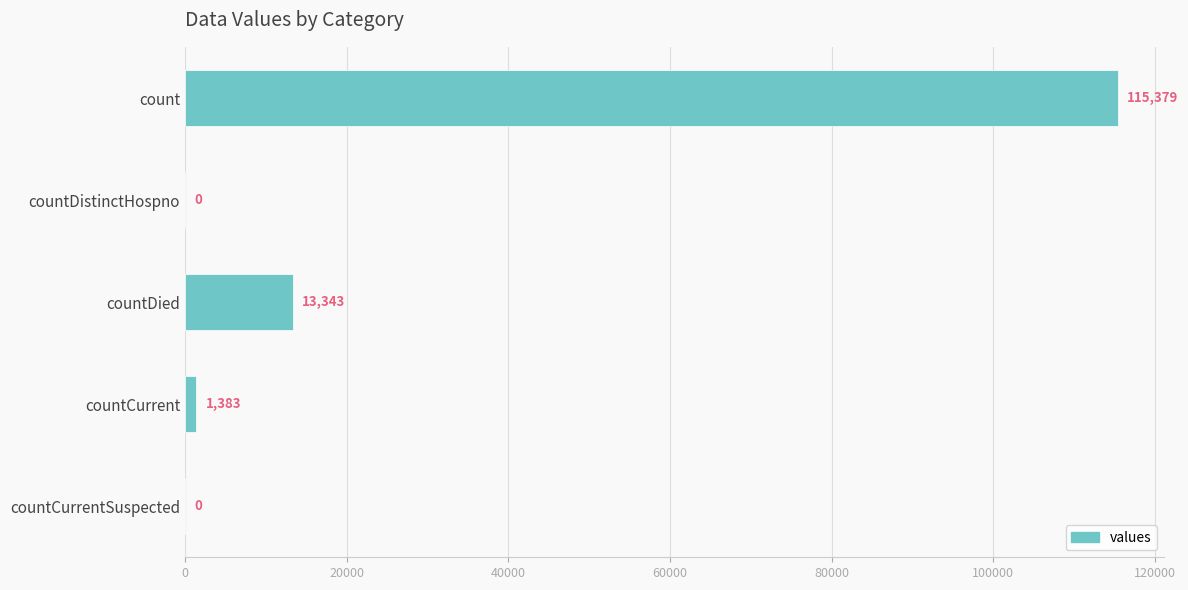

Where is the data nearest to the value 57689?

countDied